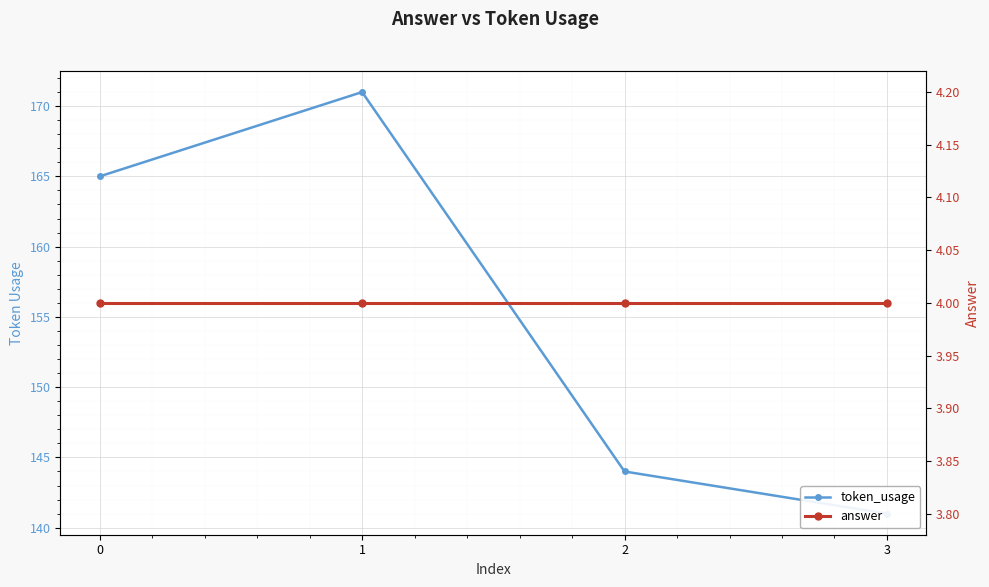

What is the difference between the highest and lowest values at 2?

140